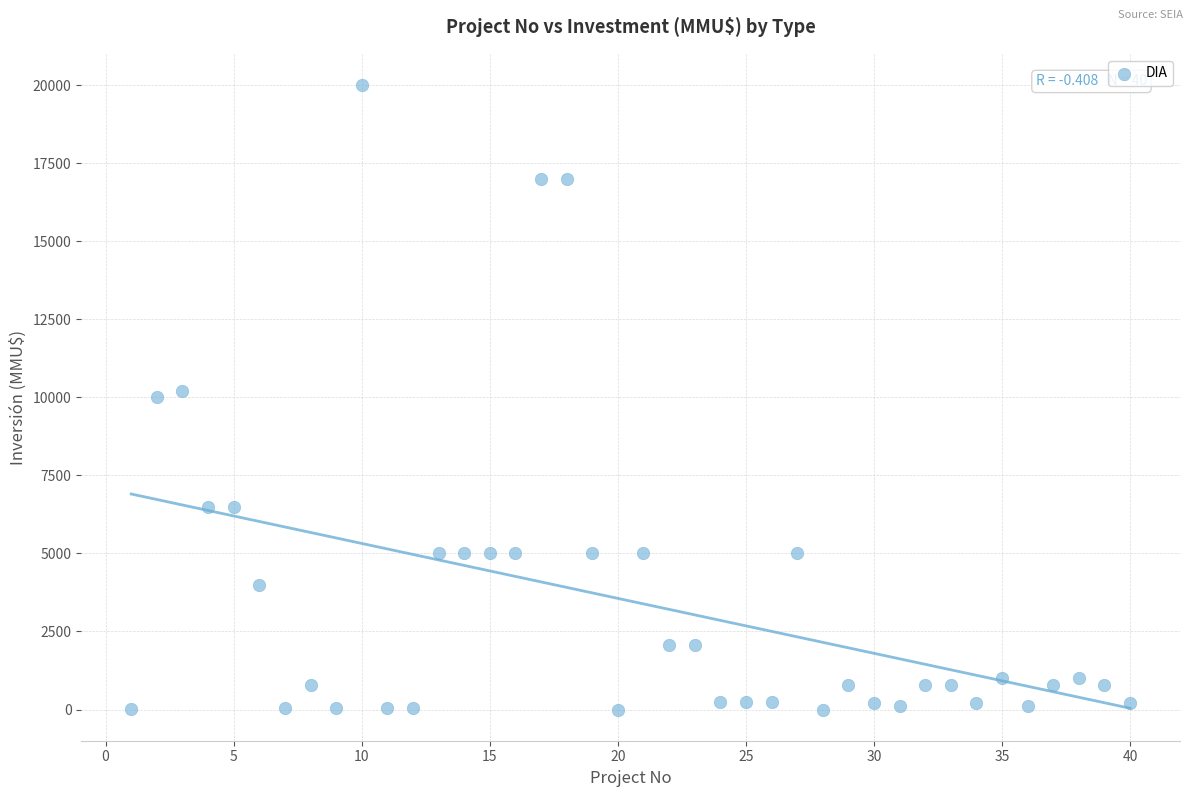

What is the range of Y values (max minus min)?

20000